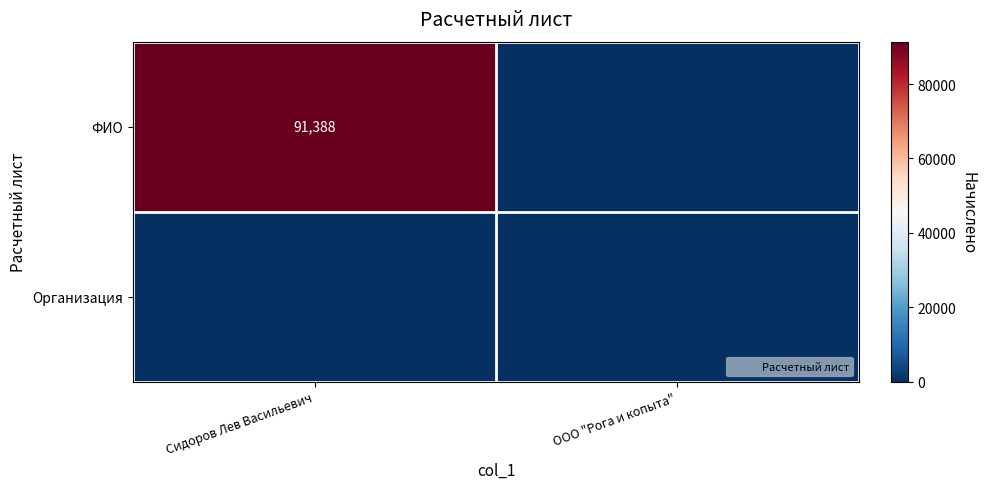

What is the sum of all ФИО values?

91388